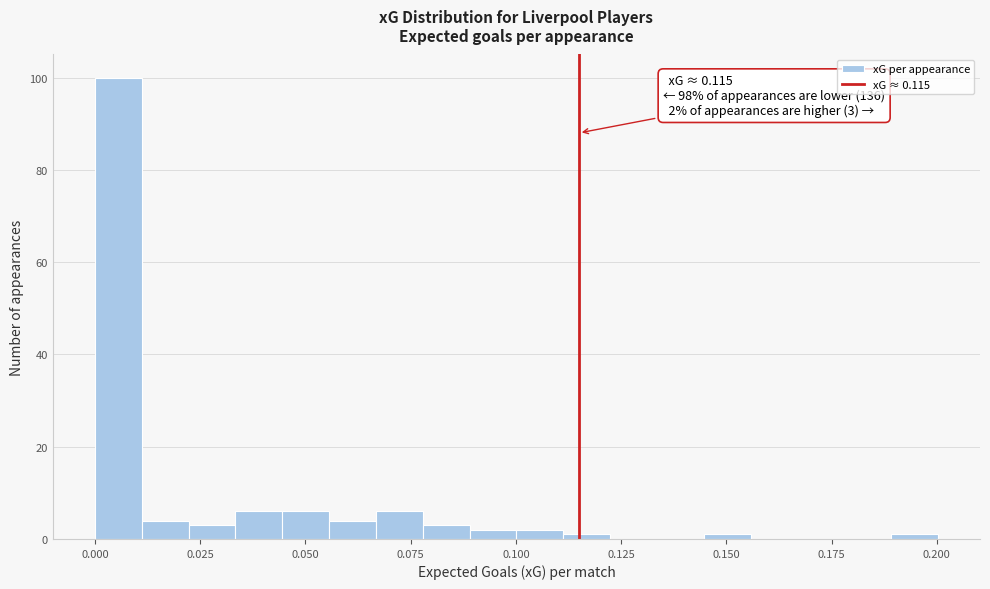

Read against the x-axis, roughly where is the centre of the tallest bar?

0.005